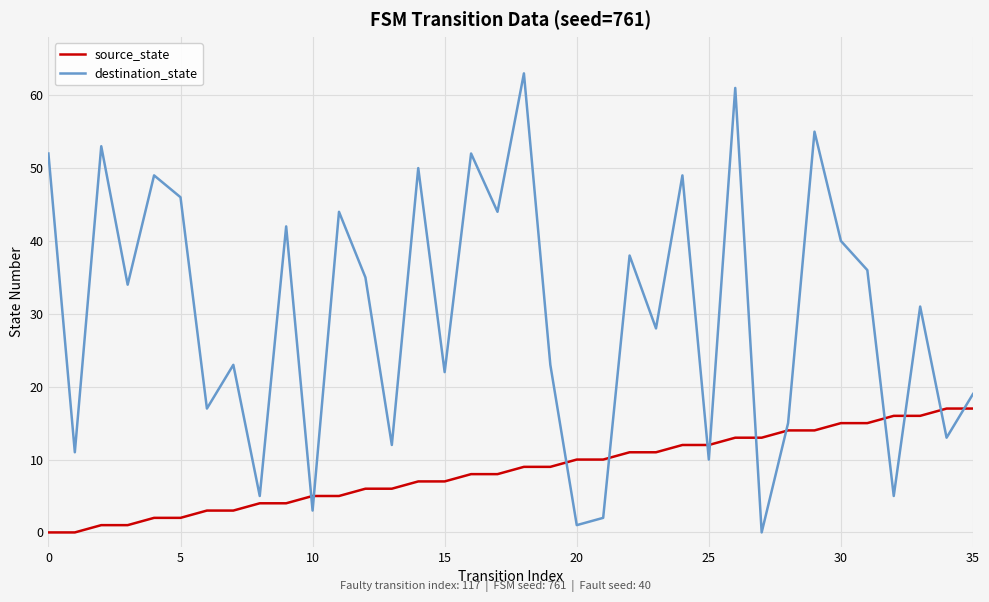

Does the chart have visible grid lines?

Yes